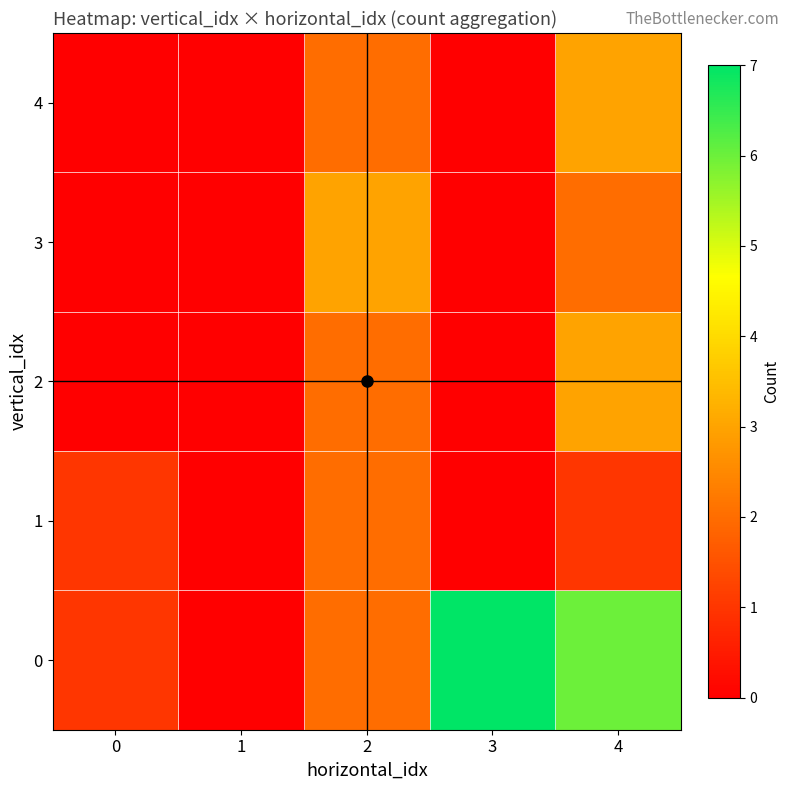

At 4, list the series in order from smallest to largest.

1, 3, 2, 4, 0